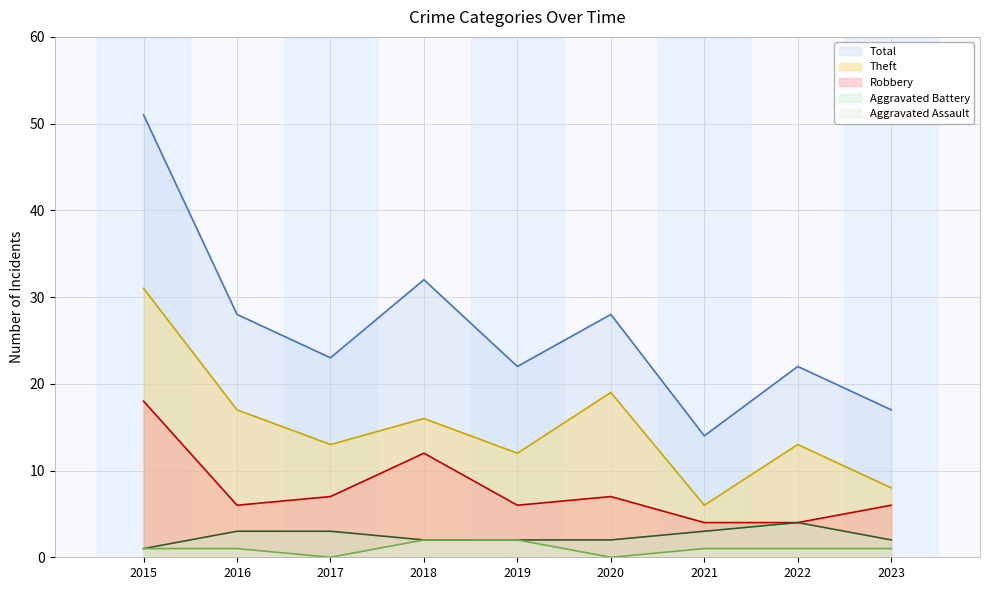

At which category is the sum across all series the highest?

2015